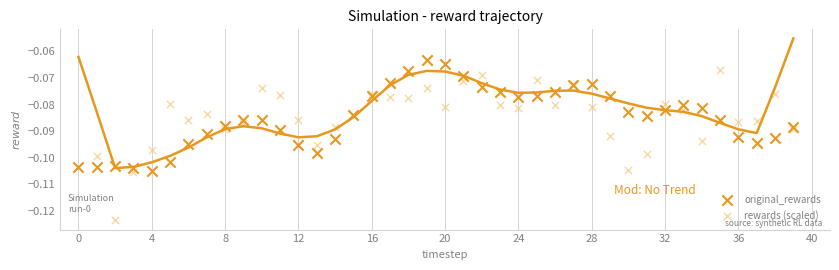

Which series has the widest spread of Y values?

rewards (scaled)